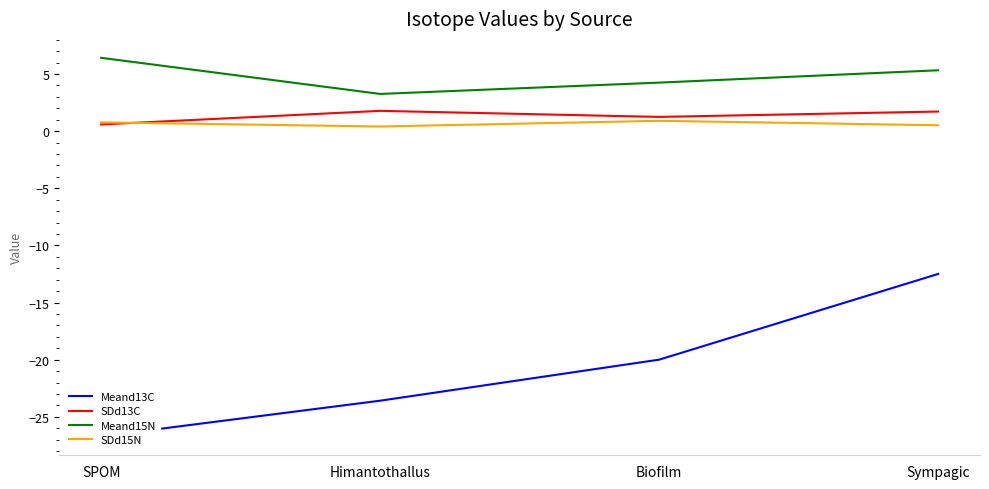

At which category is the sum across all series the highest?

Sympagic